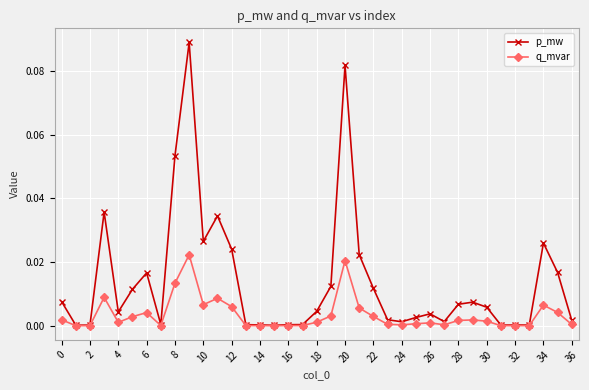

Which series has the largest range (max minus min)?

p_mw